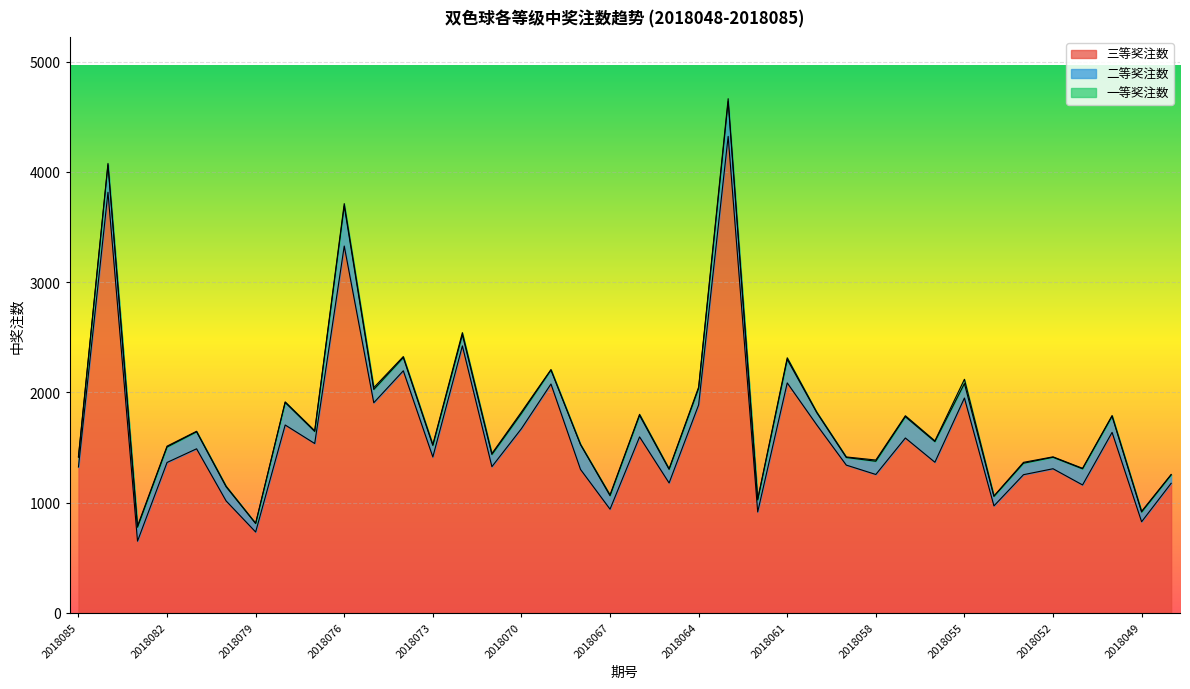

Which has a higher value, 2018057 or 2018061?

2018061